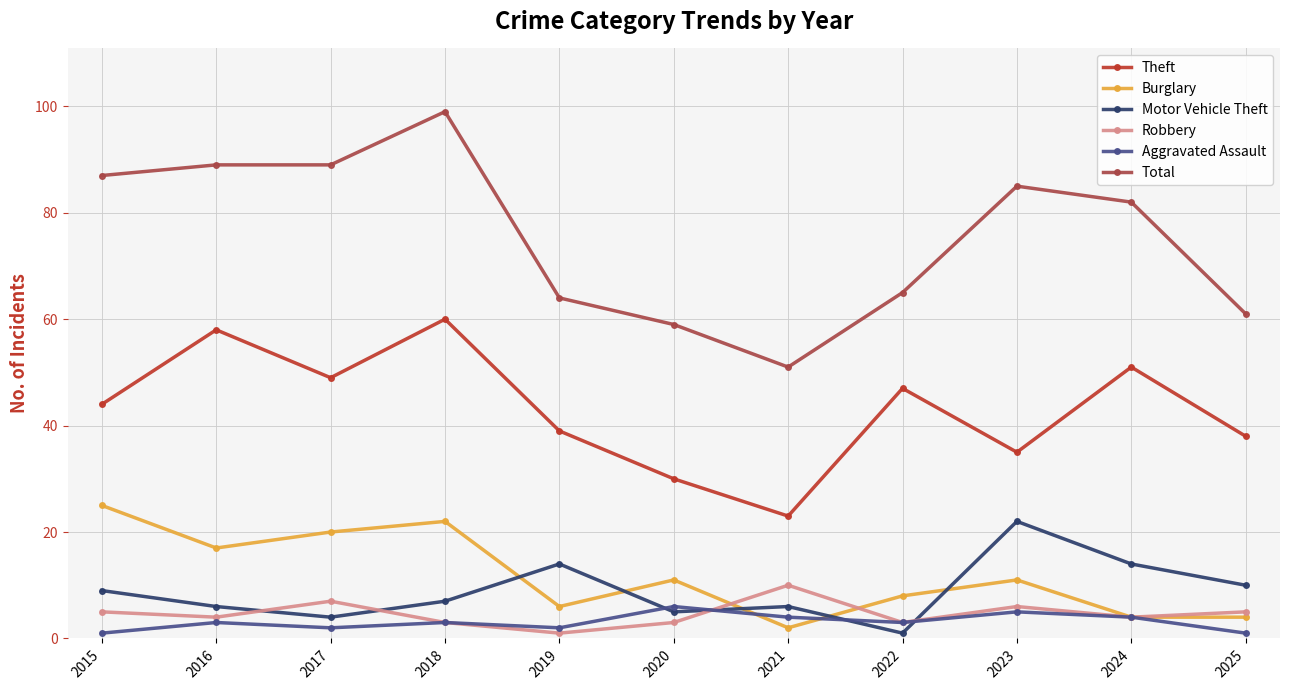

Count the number of categories in the chart.

11